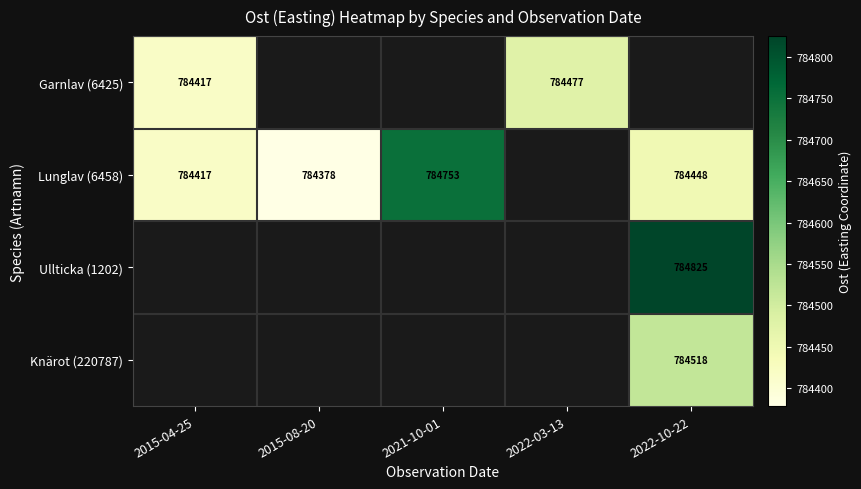

The value of Lunglav (6458) at 2015-04-25 is 335126.5. True or false?

False